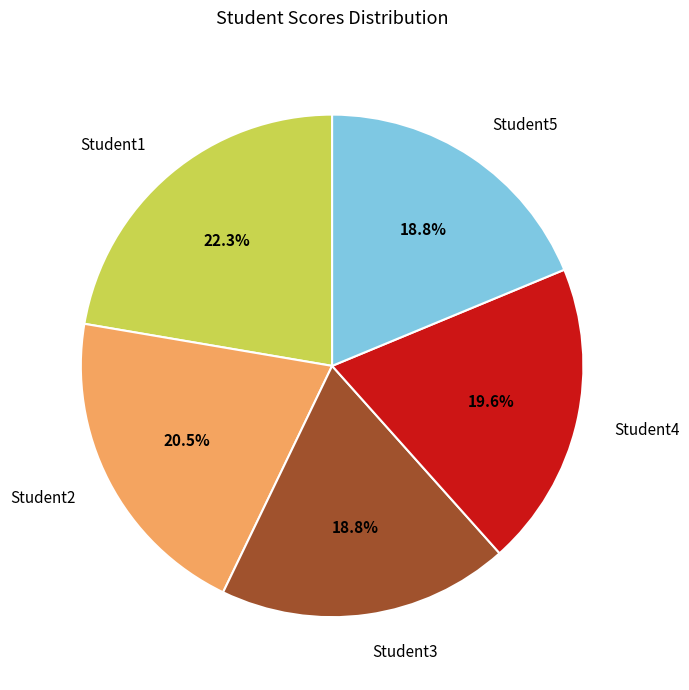

To the nearest percent, what portion does Student5 represent?

19%